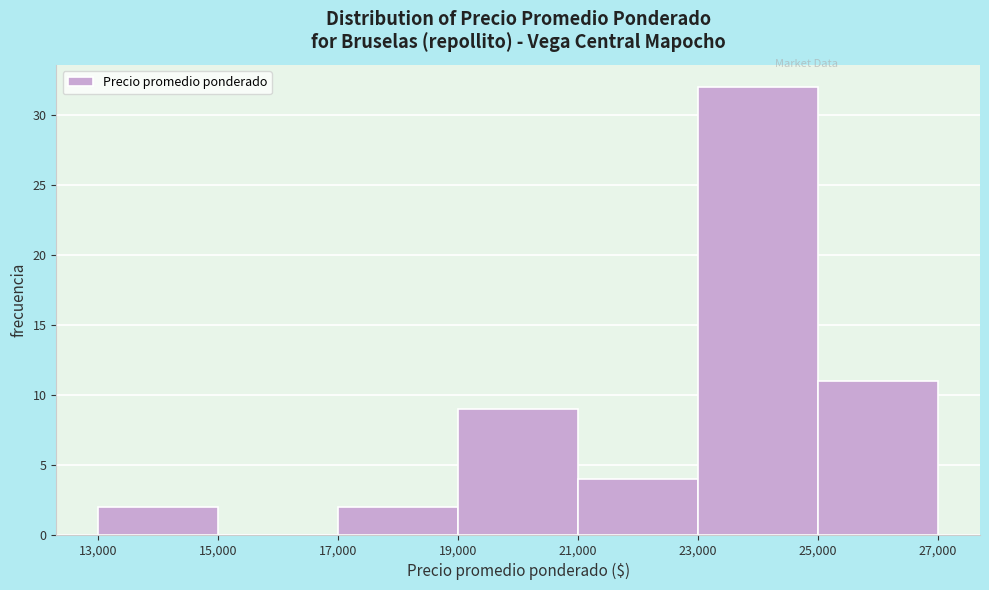

Reading left to right, list every bar in this chart as the range it spans on the x-axis followed by its height. The values are not printed on the chart, so give them approximately, as read against the axis.

13,000 to 15,000: 2
15,000 to 17,000: 0
17,000 to 19,000: 2
19,000 to 21,000: 9
21,000 to 23,000: 4
23,000 to 25,000: 32
25,000 to 27,000: 11